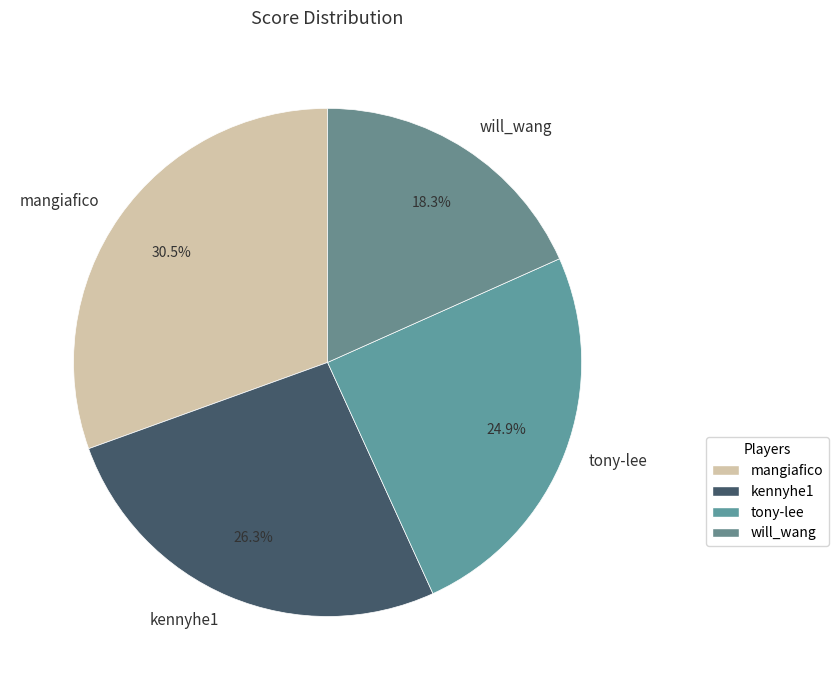

Which has a higher value, kennyhe1 or will_wang?

kennyhe1